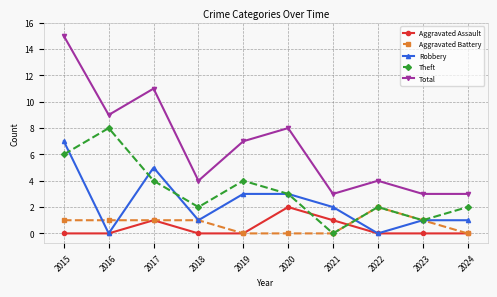

The Theft series shows 7 at 2017. True or false?

False